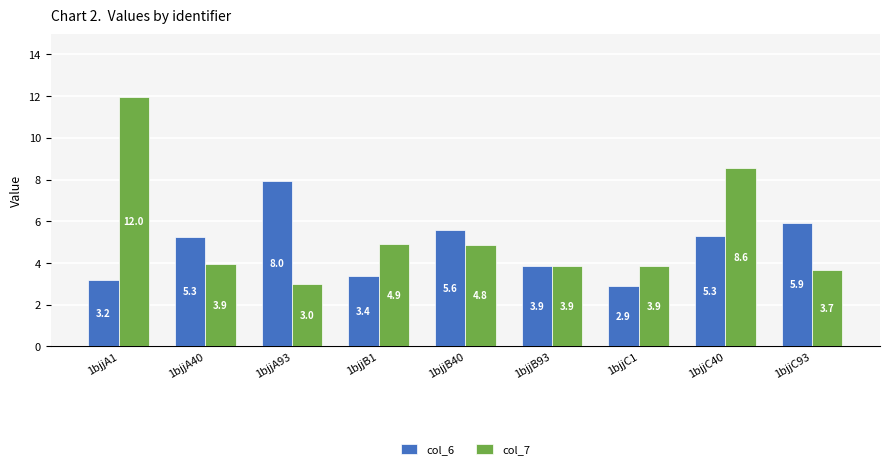

At which label is col_7 closest to 7?

1bjjC40